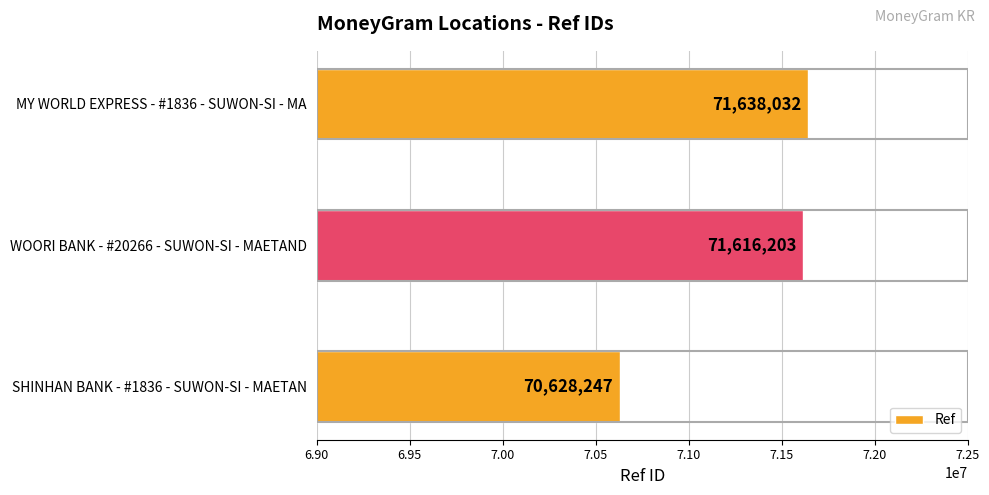

List the labels in order of value, smallest first.

SHINHAN BANK - #1836 - SUWON-SI - MAETAN, WOORI BANK - #20266 - SUWON-SI - MAETAND, MY WORLD EXPRESS - #1836 - SUWON-SI - MA